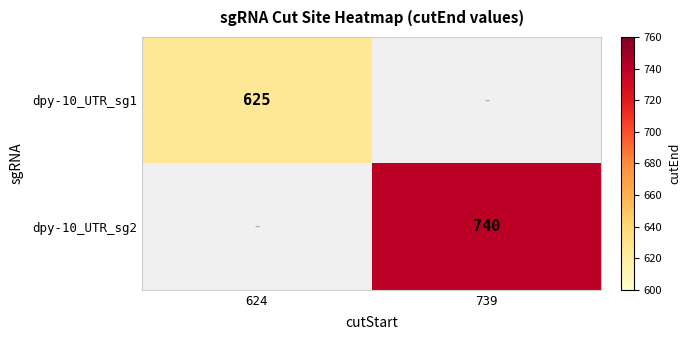

Is the value of dpy-10_UTR_sg1 at 624 greater than the value of dpy-10_UTR_sg2 at 739?

No